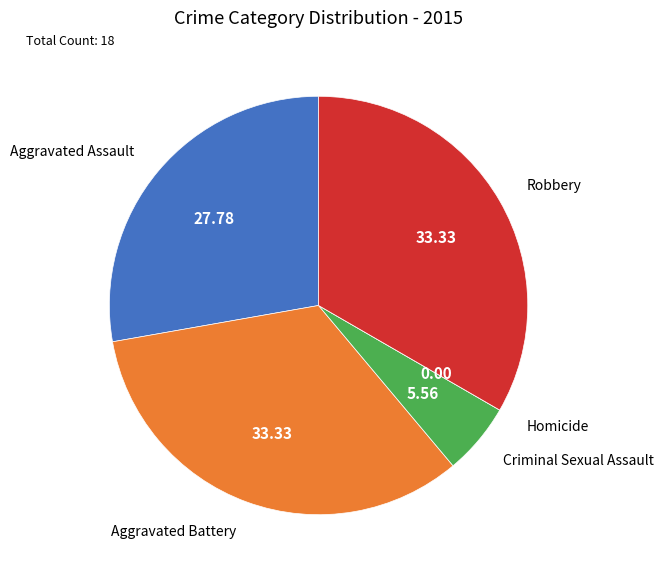

Does any single category account for the majority?

No